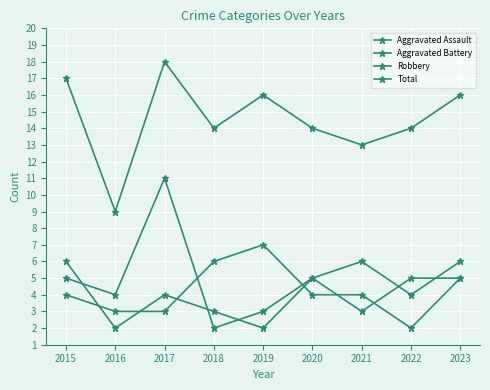

How many lines are shown in the chart?

4